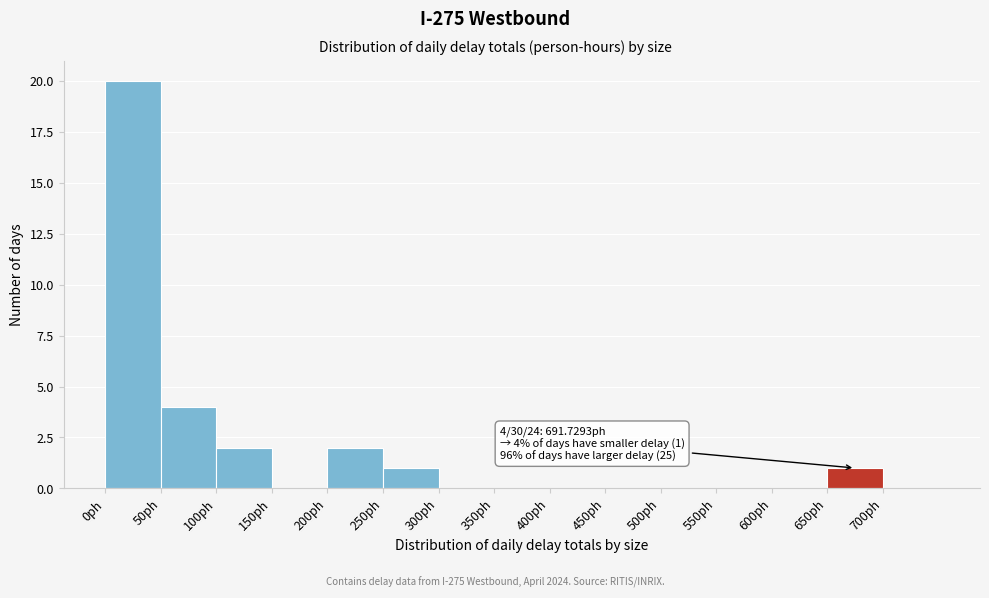

Which range on the x-axis has the tallest bar?

0 to 50